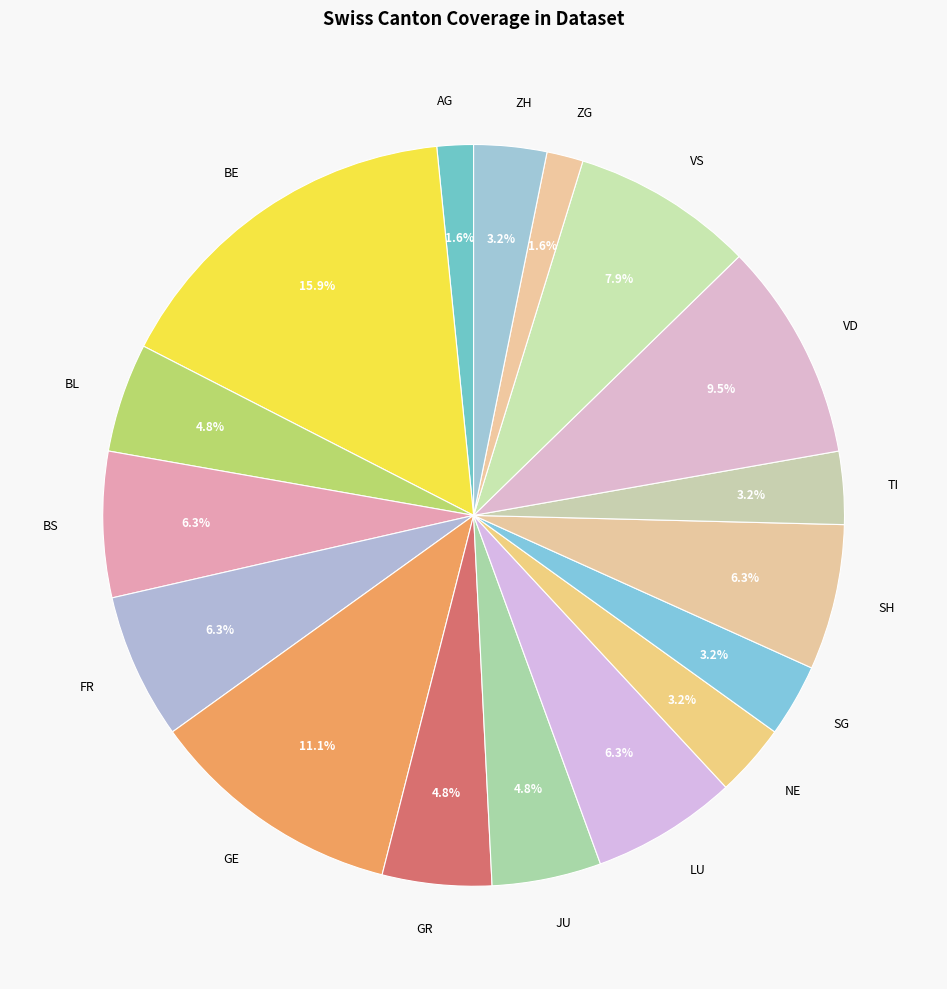

Combined, what portion of the pie is GE and SG?

14.3%